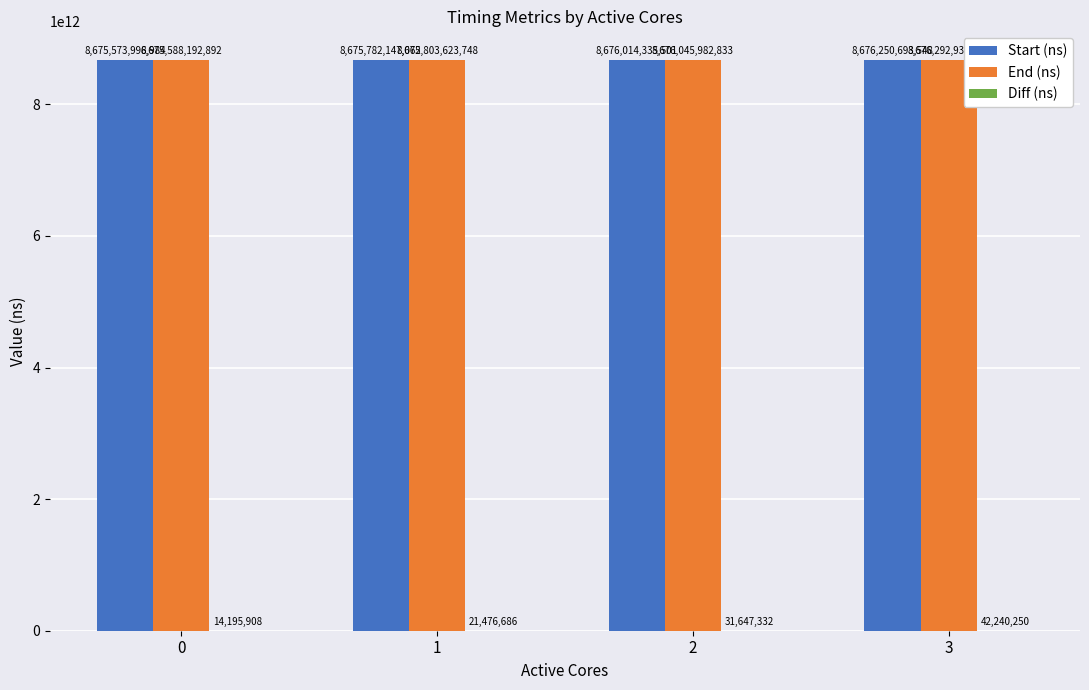

How many distinct data groups are displayed?

3